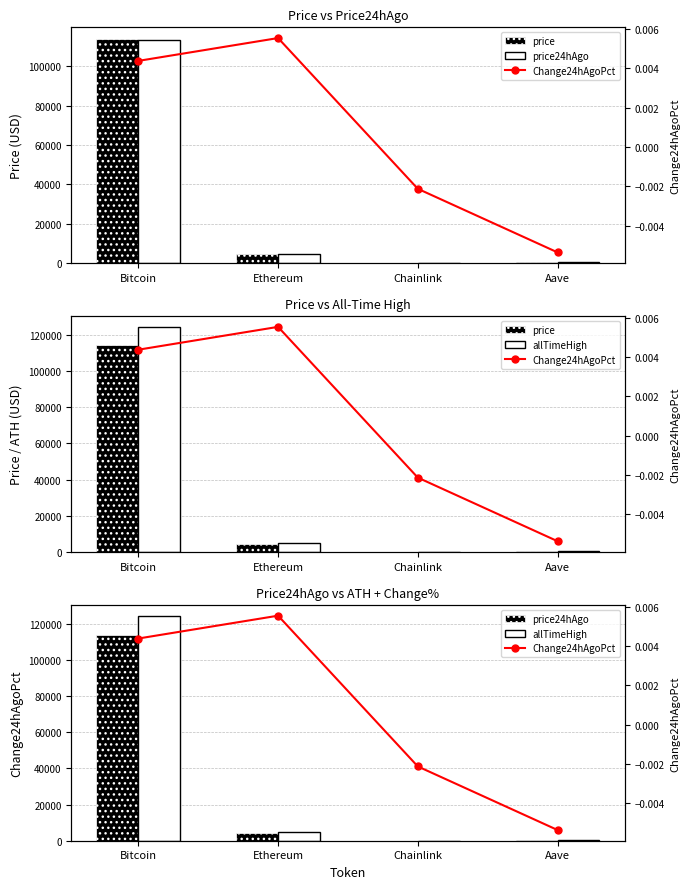

What are all the series names shown in the legend?

price, price24hAgo, allTimeHigh, Change24hAgoPct